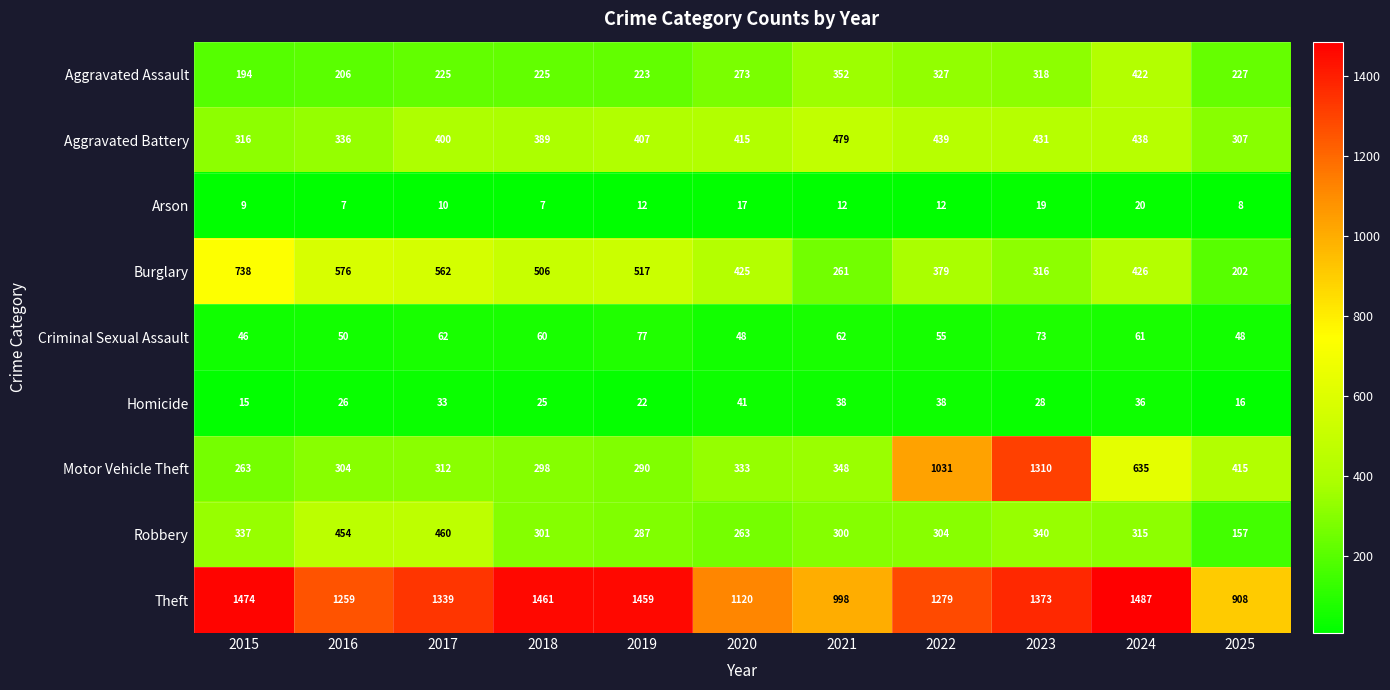

Rank the series by their maximum value, from highest to lowest.

Theft, Motor Vehicle Theft, Burglary, Aggravated Battery, Robbery, Aggravated Assault, Criminal Sexual Assault, Homicide, Arson